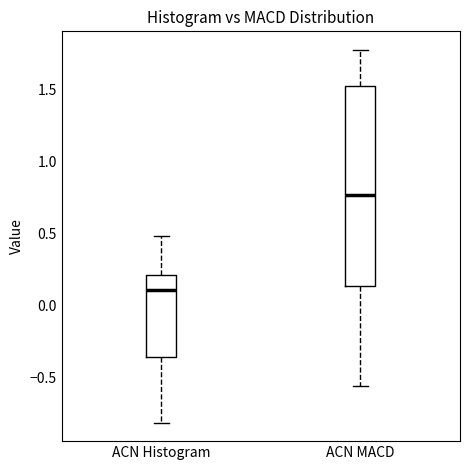

Which box has the lowest median line?

ACN Histogram